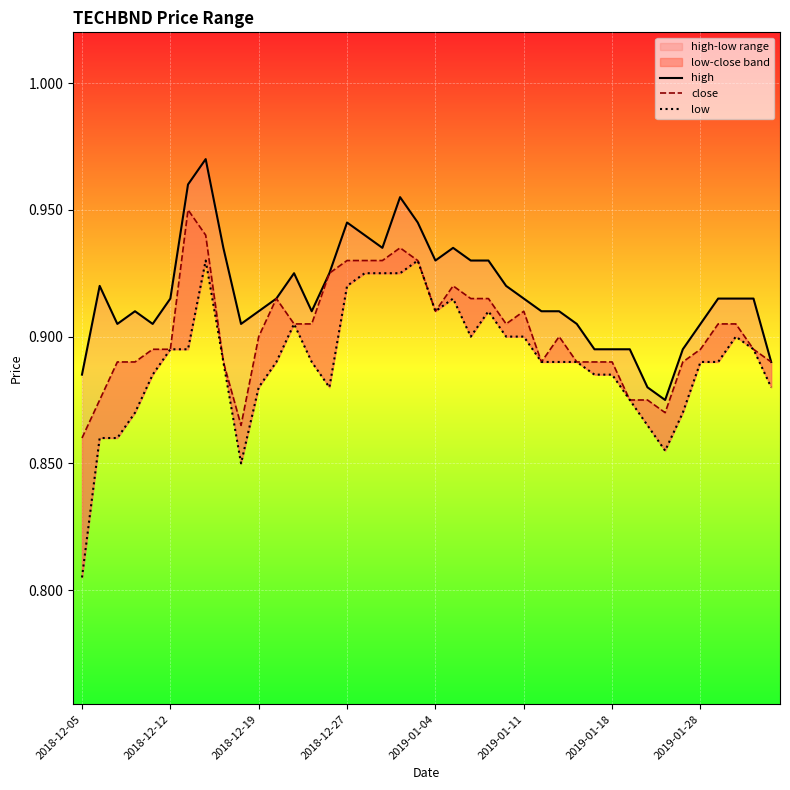

Reading left to right, transcribe all the data shown in this chart.

high: 0.9	0.9	0.9	0.9	0.9	0.9	1.0	1.0	0.9	0.9	0.9	0.9	0.9	0.9	0.9	0.9	0.9	0.9	1.0	0.9	0.9	0.9	0.9	0.9	0.9	0.9	0.9	0.9	0.9	0.9	0.9	0.9	0.9	0.9	0.9	0.9	0.9	0.9	0.9	0.9
close: 0.9	0.9	0.9	0.9	0.9	0.9	0.9	0.9	0.9	0.9	0.9	0.9	0.9	0.9	0.9	0.9	0.9	0.9	0.9	0.9	0.9	0.9	0.9	0.9	0.9	0.9	0.9	0.9	0.9	0.9	0.9	0.9	0.9	0.9	0.9	0.9	0.9	0.9	0.9	0.9
low: 0.8	0.9	0.9	0.9	0.9	0.9	0.9	0.9	0.9	0.8	0.9	0.9	0.9	0.9	0.9	0.9	0.9	0.9	0.9	0.9	0.9	0.9	0.9	0.9	0.9	0.9	0.9	0.9	0.9	0.9	0.9	0.9	0.9	0.9	0.9	0.9	0.9	0.9	0.9	0.9